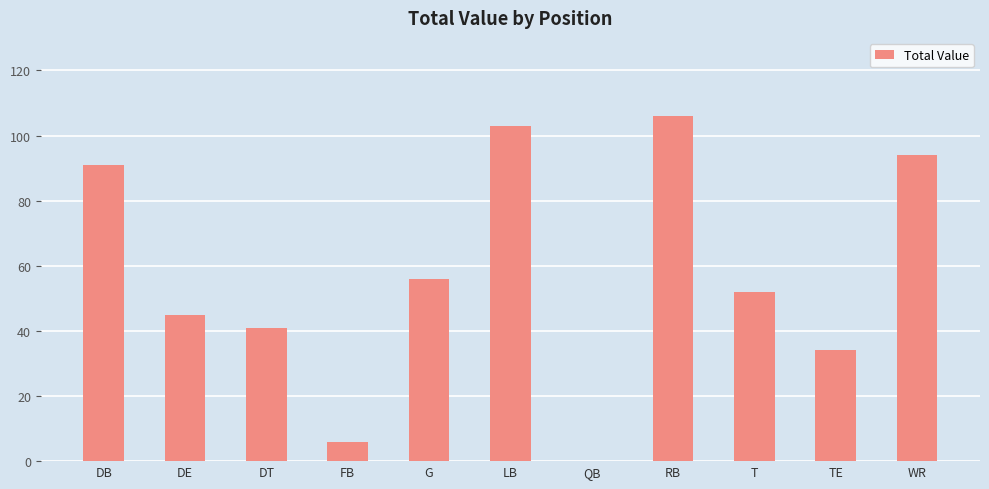

Reading right to left, what are all the values shown in this chart?

WR=94	TE=34	T=52	RB=106	QB=0	LB=103	G=56	FB=6	DT=41	DE=45	DB=91